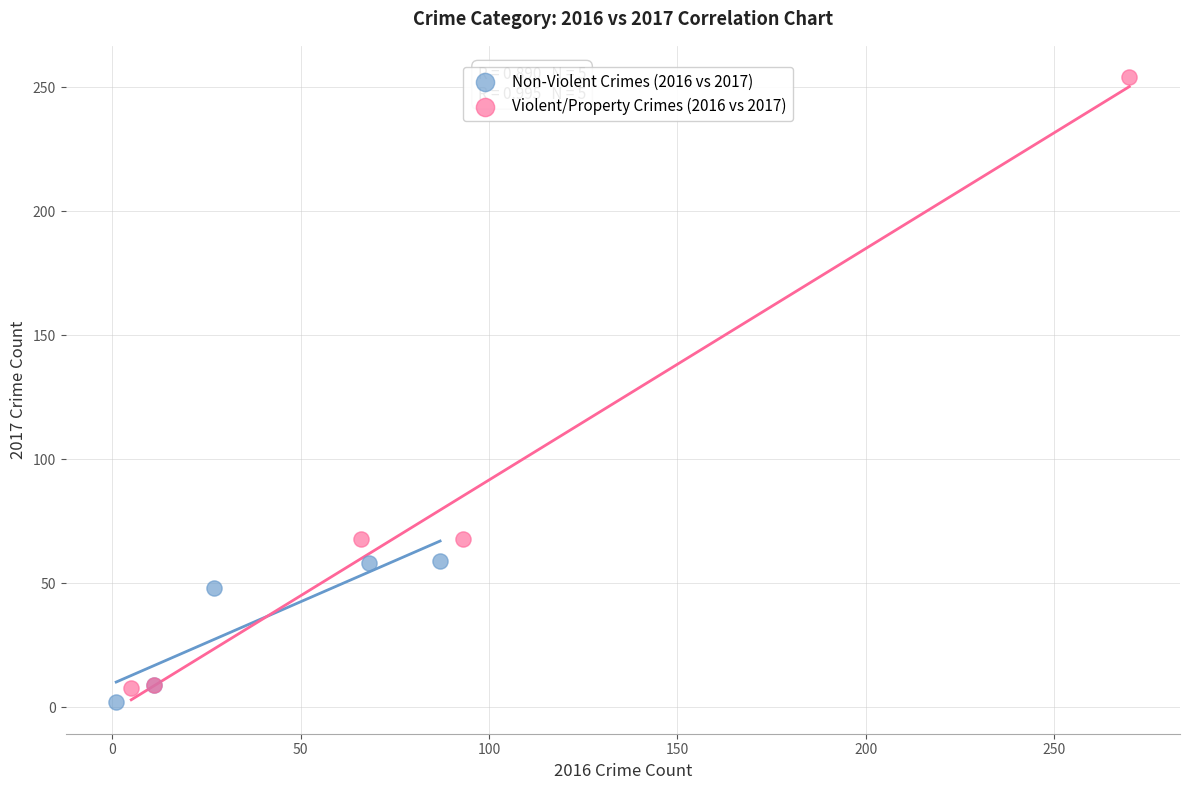

Which series reaches the maximum Y coordinate?

Violent/Property Crimes (2016 vs 2017)